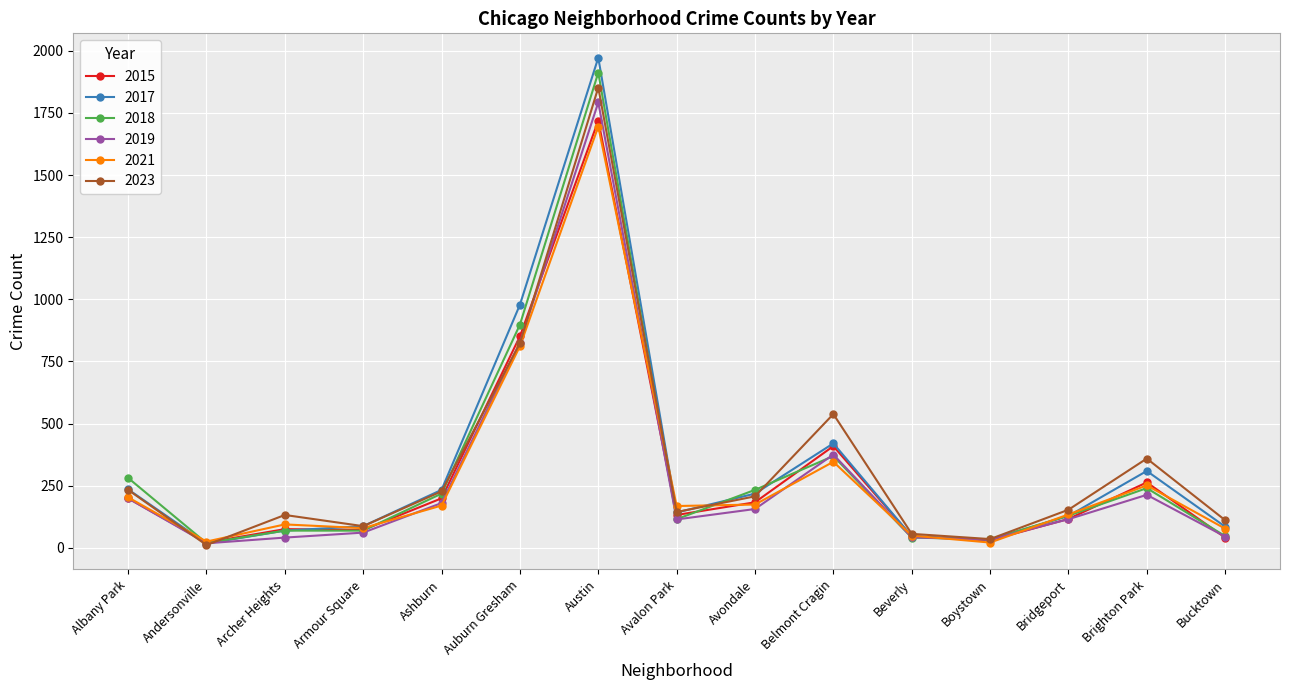

What is the label of the 10th point from the left?

Belmont Cragin